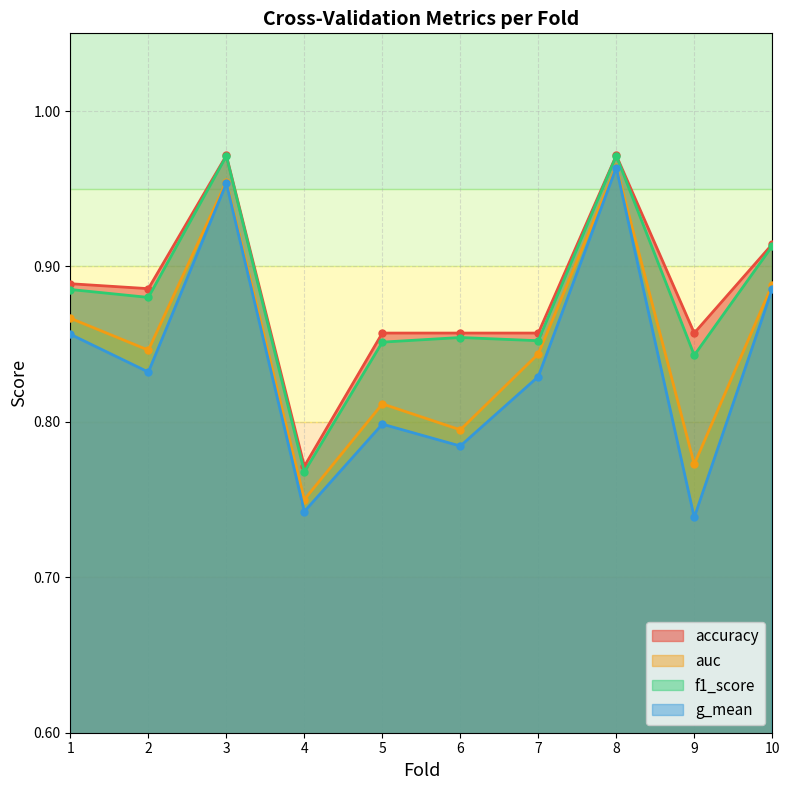

At which label is accuracy closest to 0?

4